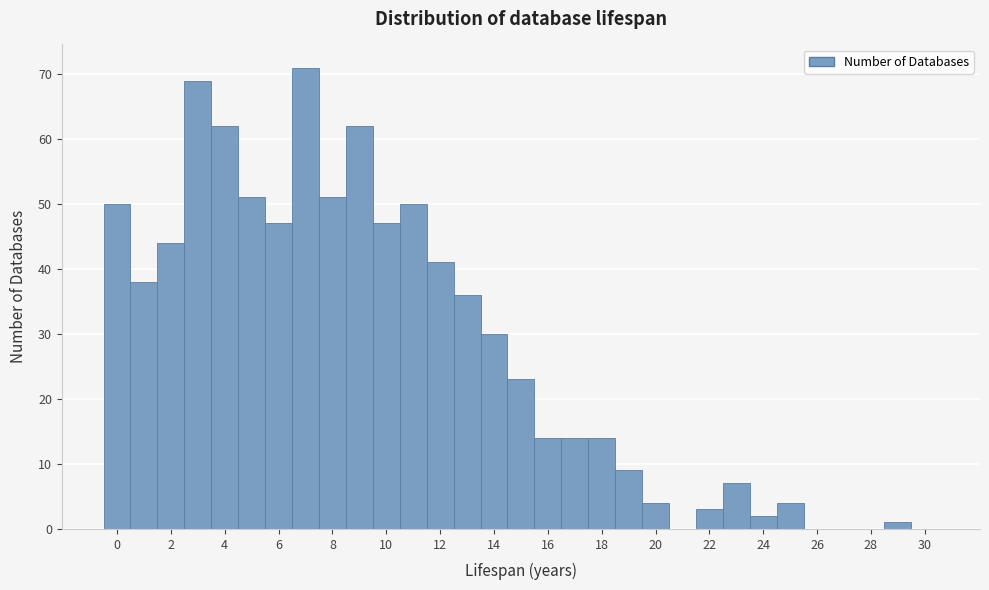

Reading left to right, transcribe this chart: for each bar, give the range it covers on the x-axis and its height. Neither the bar edges nor the heights are printed on the chart, so give them approximately, as read against the axes.

-0.5 to 0.5: 50
0.5 to 1.5: 38
1.5 to 2.5: 44
2.5 to 3.5: 69
3.5 to 4.5: 62
4.5 to 5.5: 51
5.5 to 6.5: 47
6.5 to 7.5: 71
7.5 to 8.5: 51
8.5 to 9.5: 62
9.5 to 10.5: 47
10.5 to 11.5: 50
11.5 to 12.5: 41
12.5 to 13.5: 36
13.5 to 14.5: 30
14.5 to 15.5: 23
15.5 to 16.5: 14
16.5 to 17.5: 14
17.5 to 18.5: 14
18.5 to 19.5: 9
19.5 to 20.5: 4
20.5 to 21.5: 0
21.5 to 22.5: 3
22.5 to 23.5: 7
23.5 to 24.5: 2
24.5 to 25.5: 4
25.5 to 26.5: 0
26.5 to 27.5: 0
27.5 to 28.5: 0
28.5 to 29.5: 1
29.5 to 30.5: 0